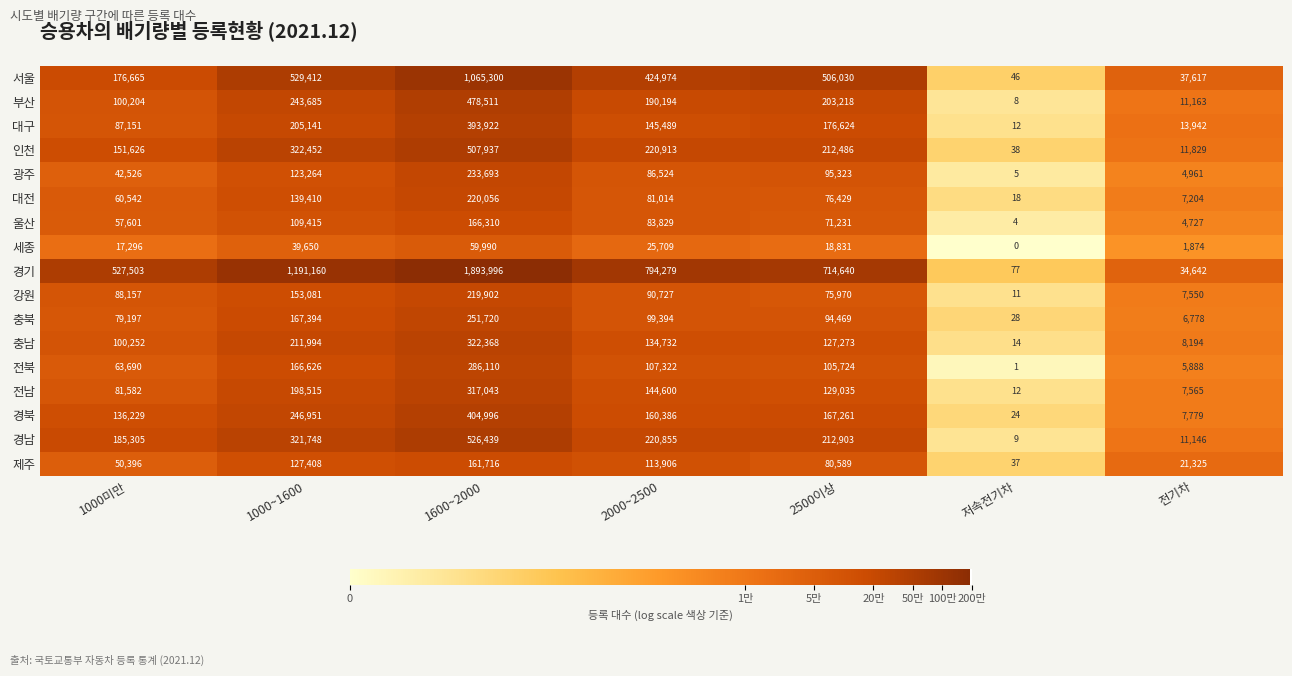

At which label is 광주 closest to 116849?

1000~1600